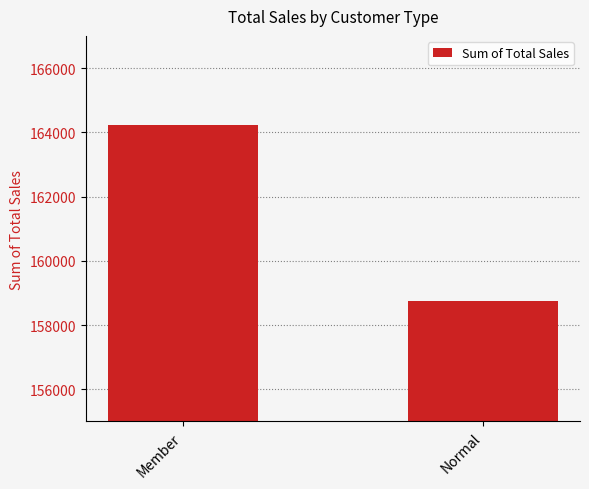

Reading left to right, list all the values displayed in this chart.

164223.4	158743.3